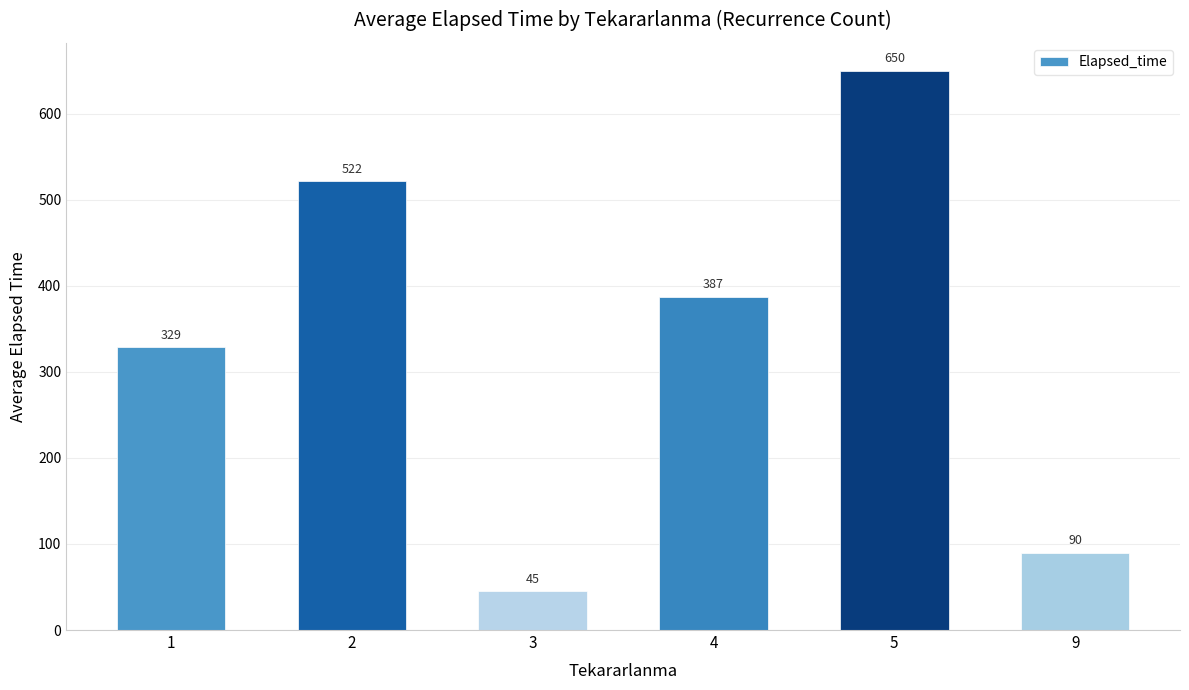

What is the difference between the second highest and second lowest values?

431.7